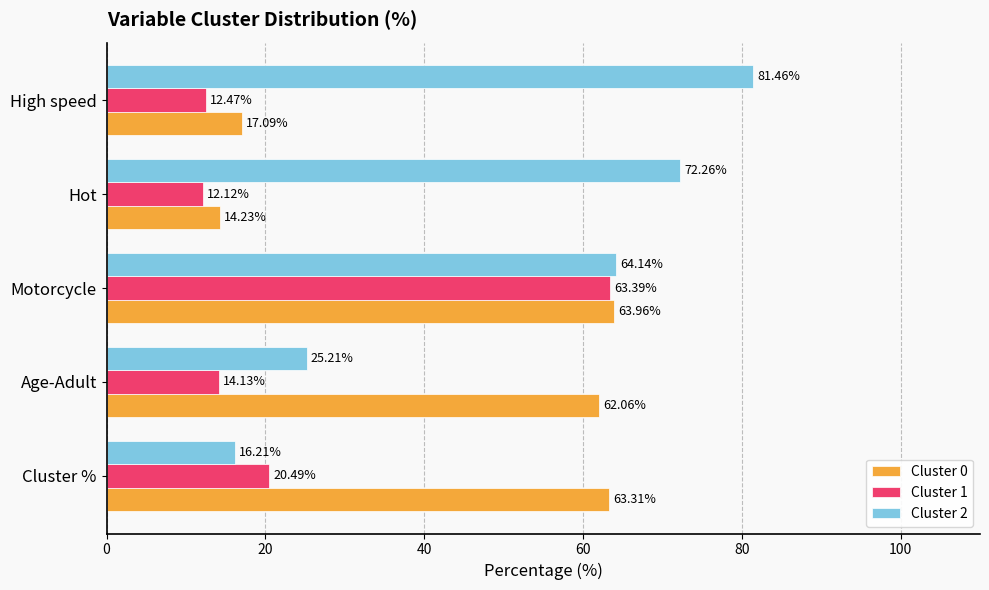

How many series are shown in this chart?

3